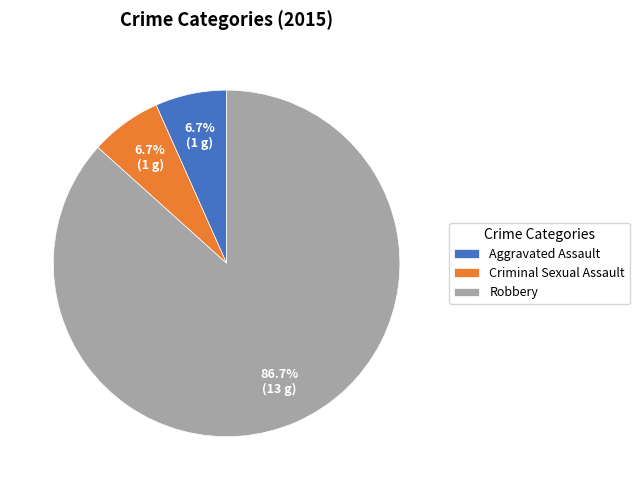

Combined, what portion of the pie is Robbery and Aggravated Assault?

93.3%